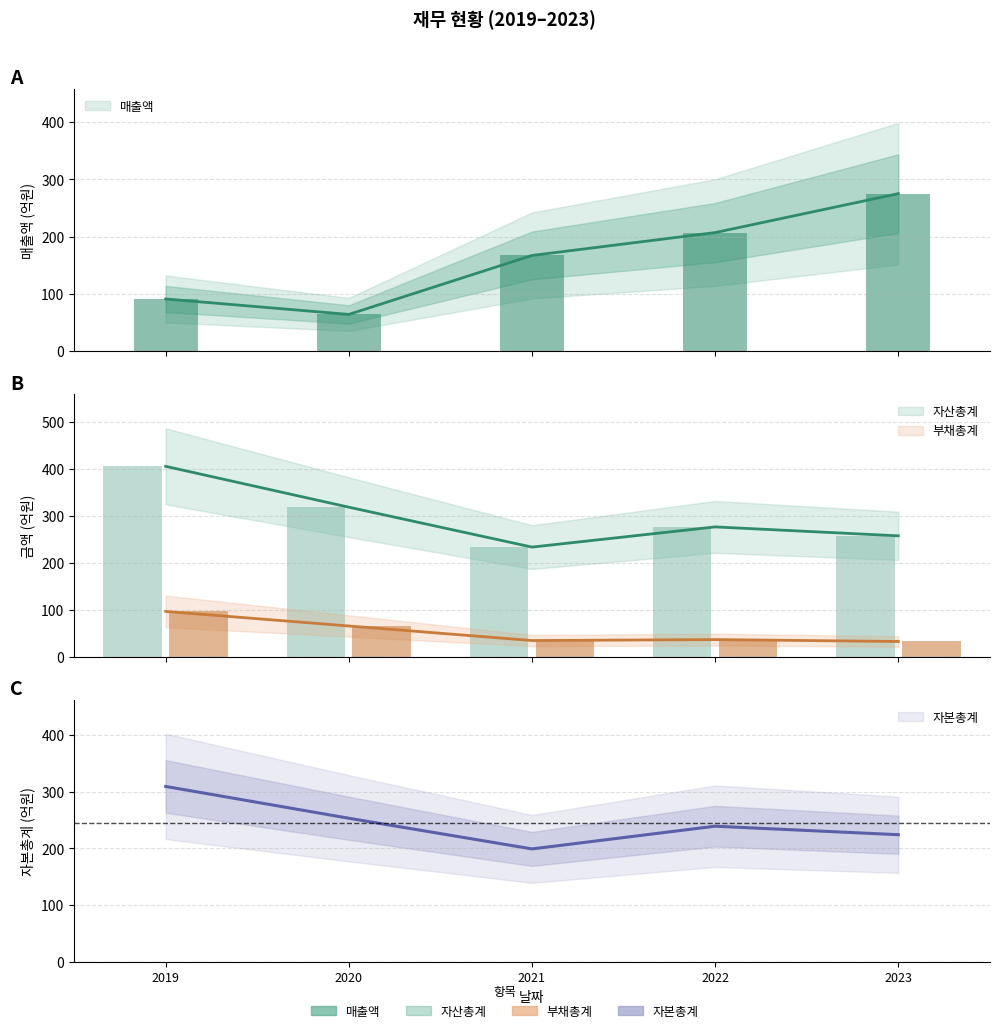

The value of 부채총계 at 2022 is 36. True or false?

True